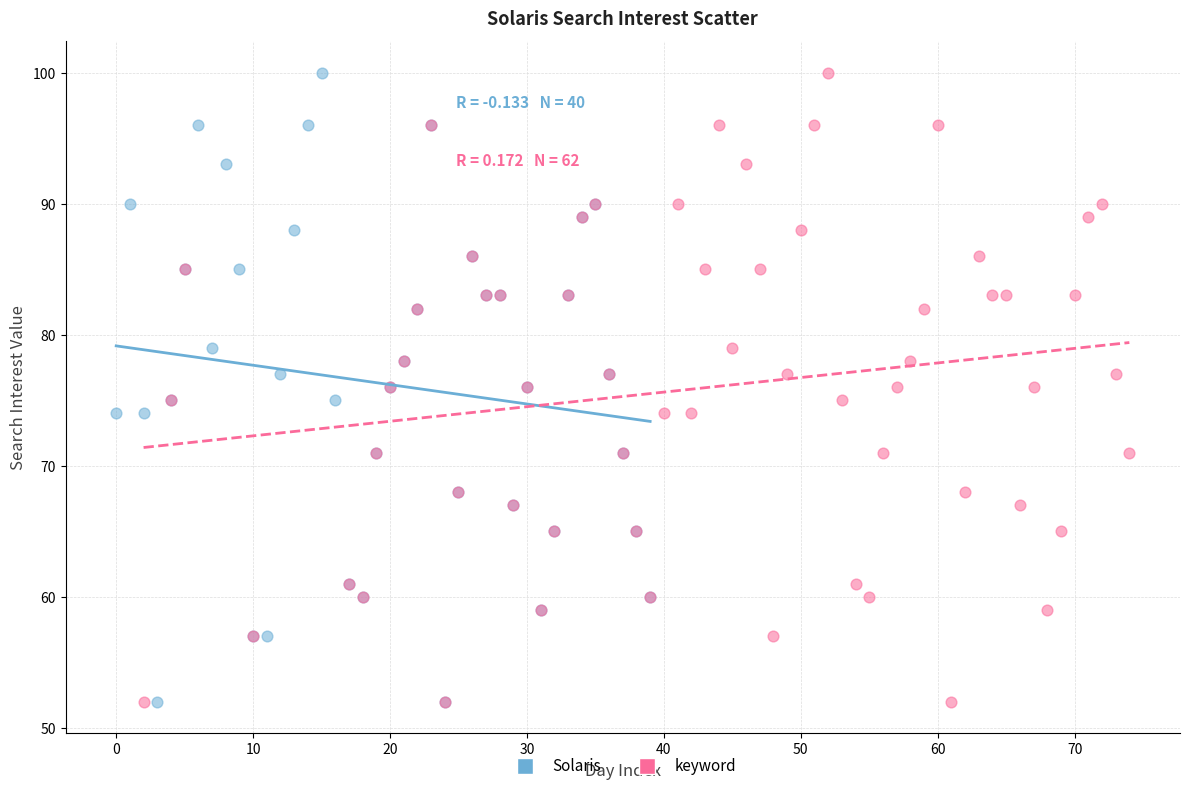

What are all the series names shown in the legend?

Solaris, keyword